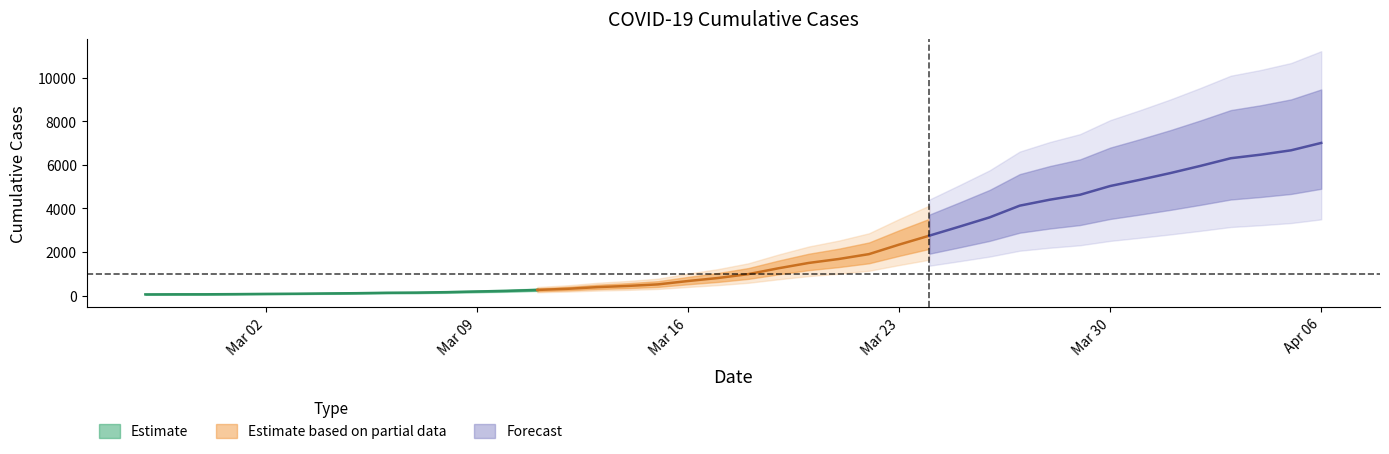

What is the approximate value at 2020-03-03, to the nearest 10?

100